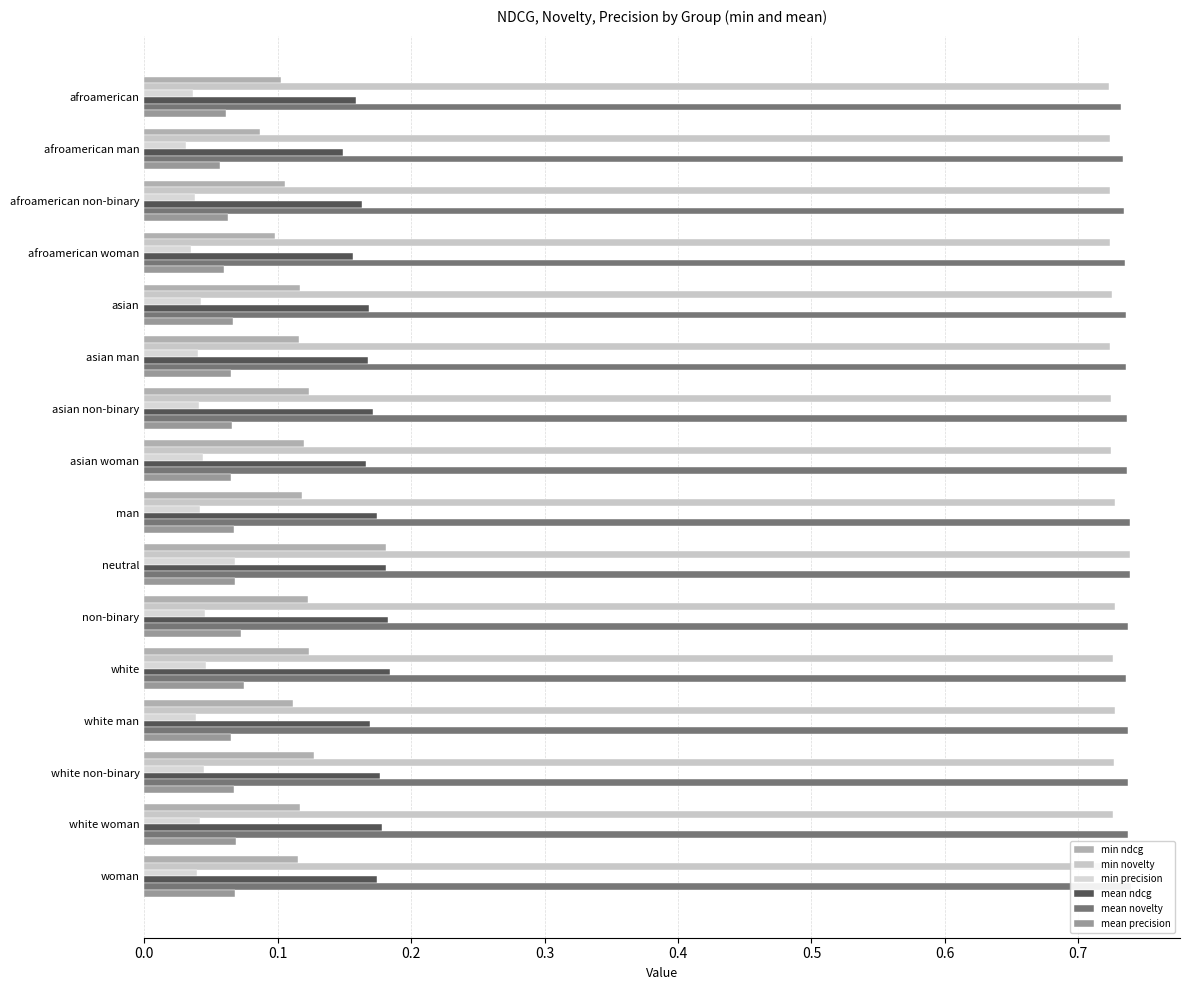

How many groups of bars are there?

16